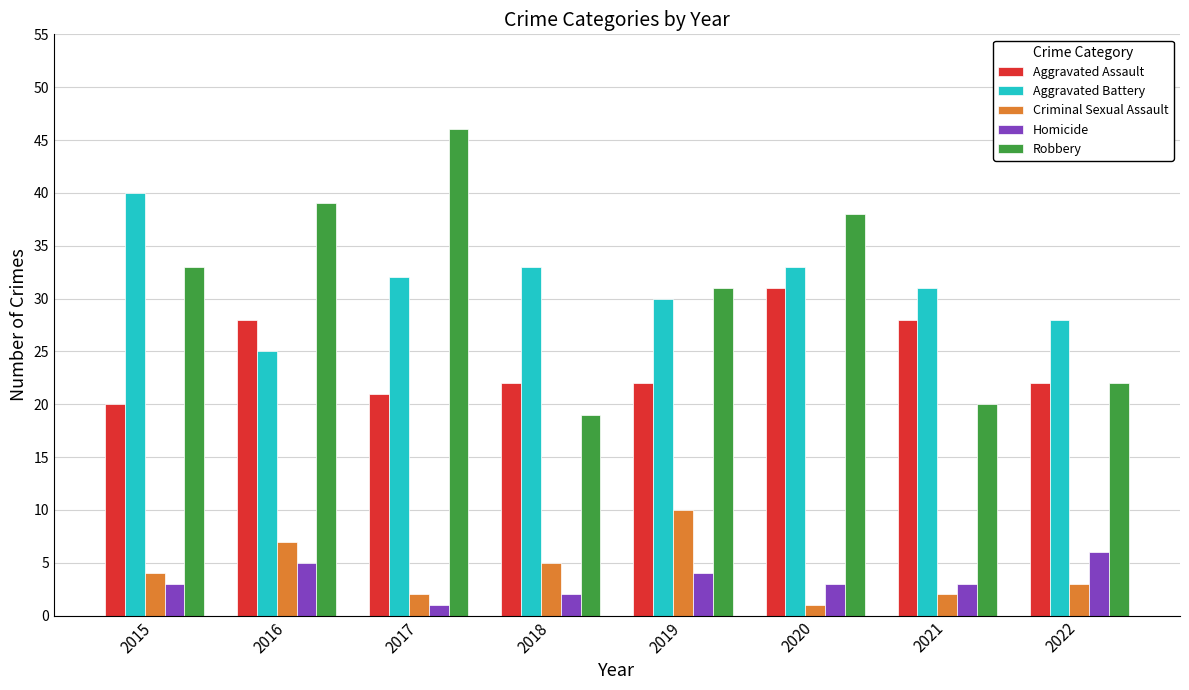

What is the spread (max minus min) of values at 2015?

37